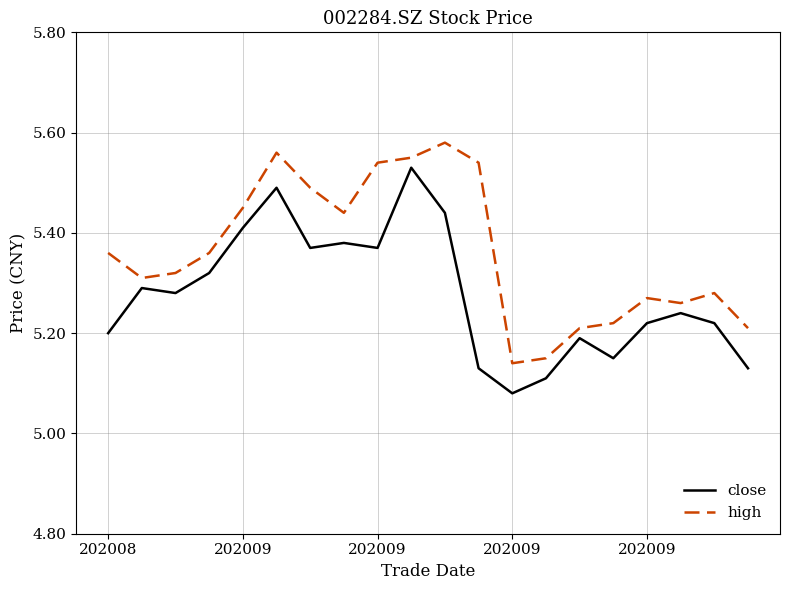

Does the chart display data point markers on the line(s)?

No